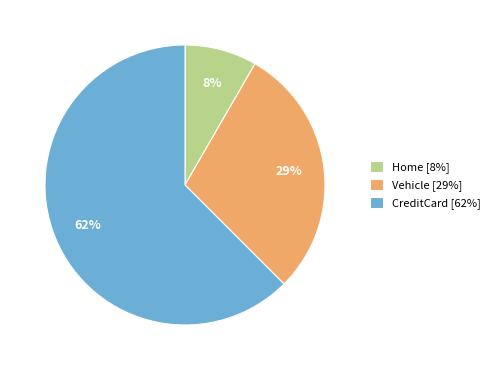

Is the sum of Vehicle and CreditCard greater than half?

Yes